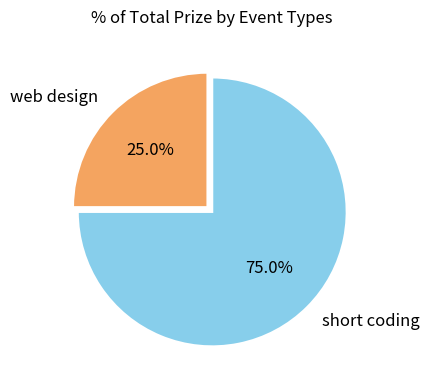

Is it true that short coding is 80% of the pie?

False